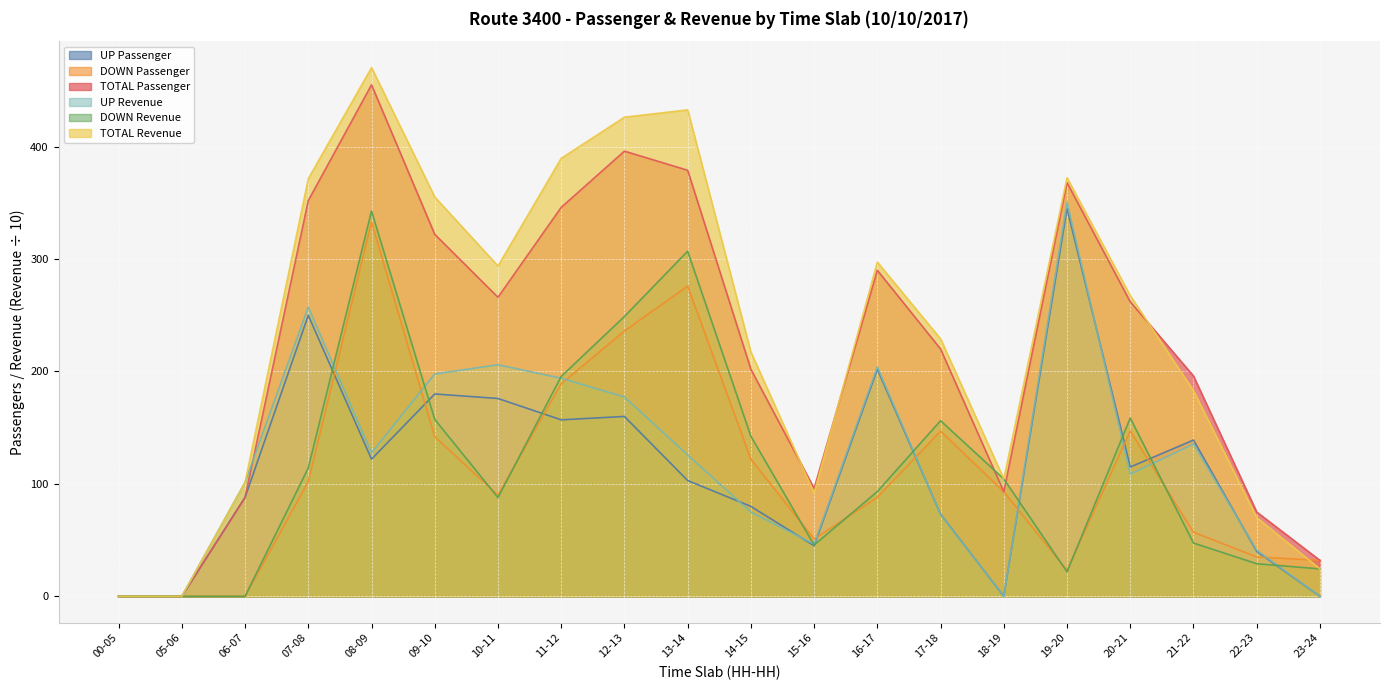

The value of UP Passenger at 00-05 is 0.0. True or false?

True